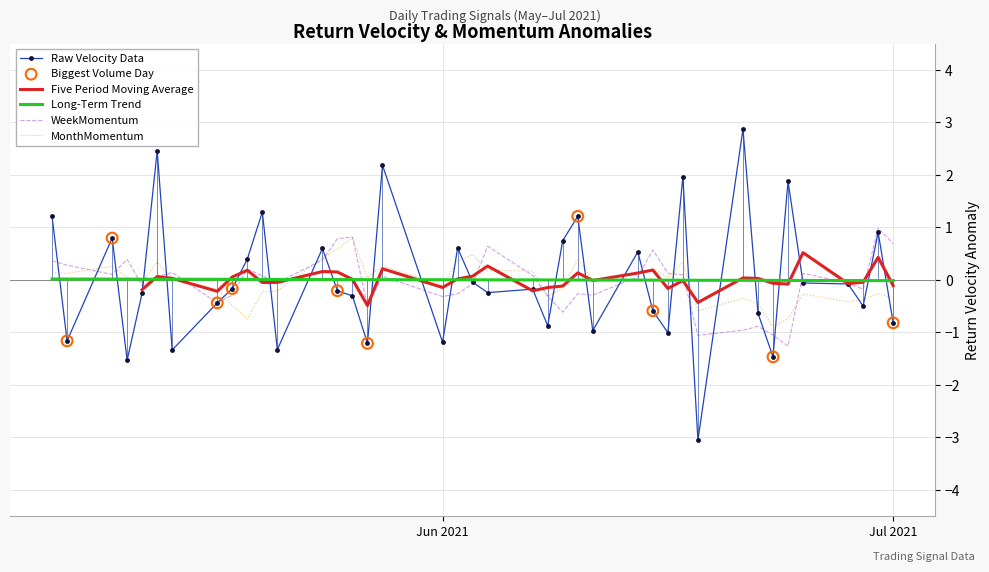

What is the highest value of the Raw Velocity Data series?

2.9